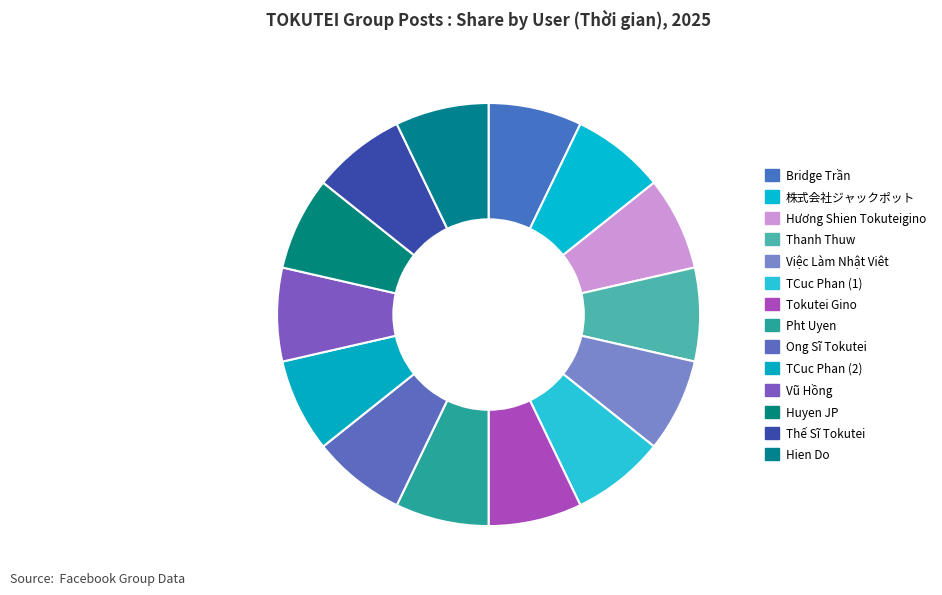

What percentage is the TCuc Phan (1) slice, to the nearest percent?

7%